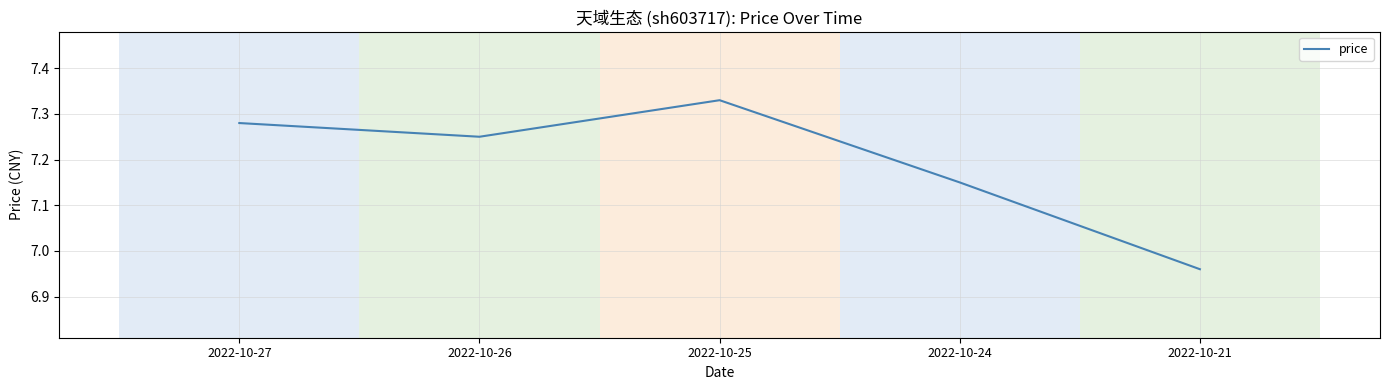

List the labels in order of value, smallest first.

2022-10-21, 2022-10-24, 2022-10-26, 2022-10-27, 2022-10-25